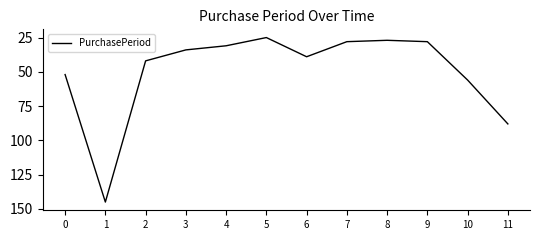

At which label is the value closest to 85?

11